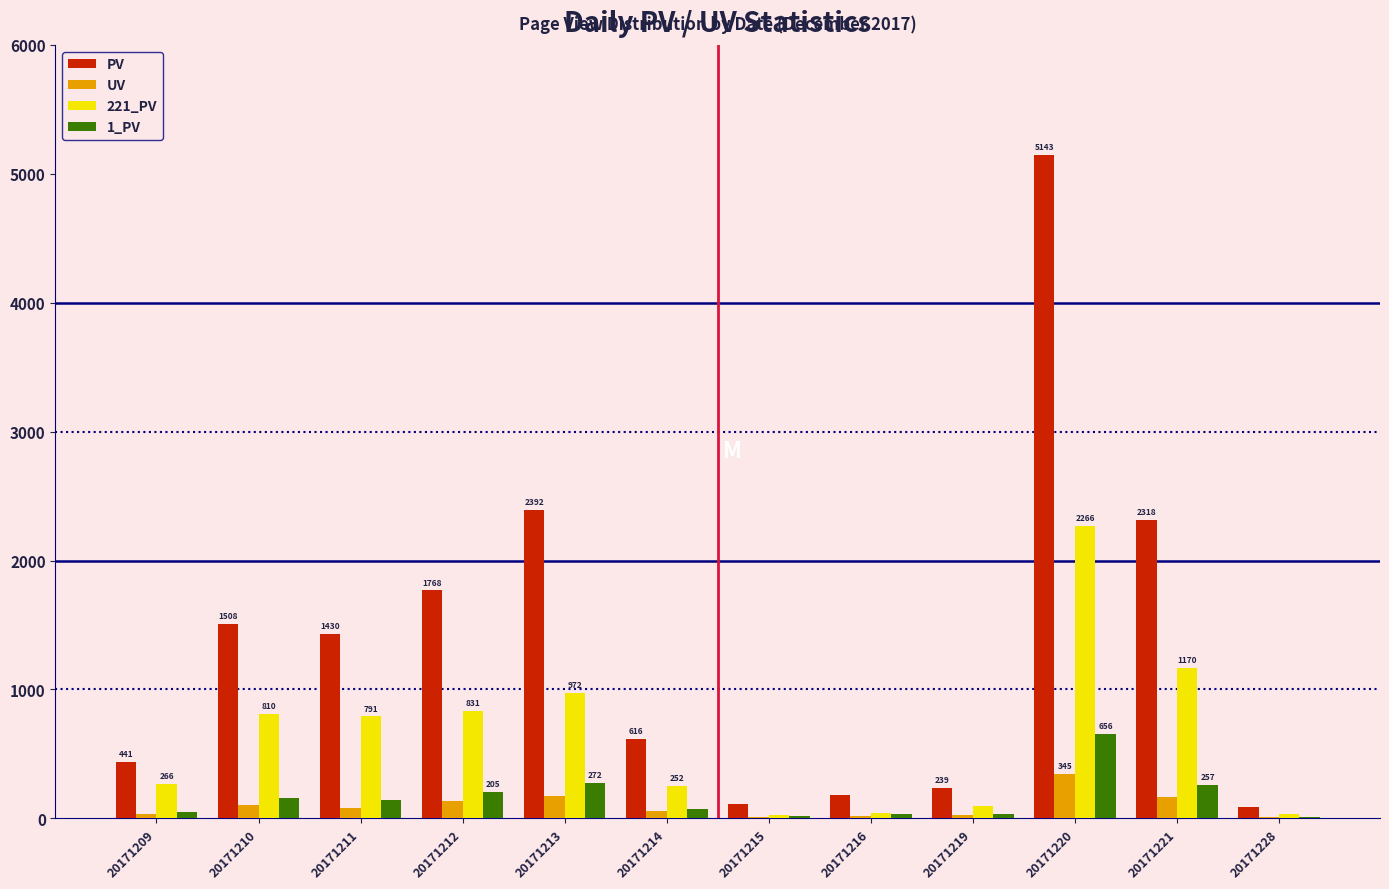

What is the total value across all series at 20171213?

3808